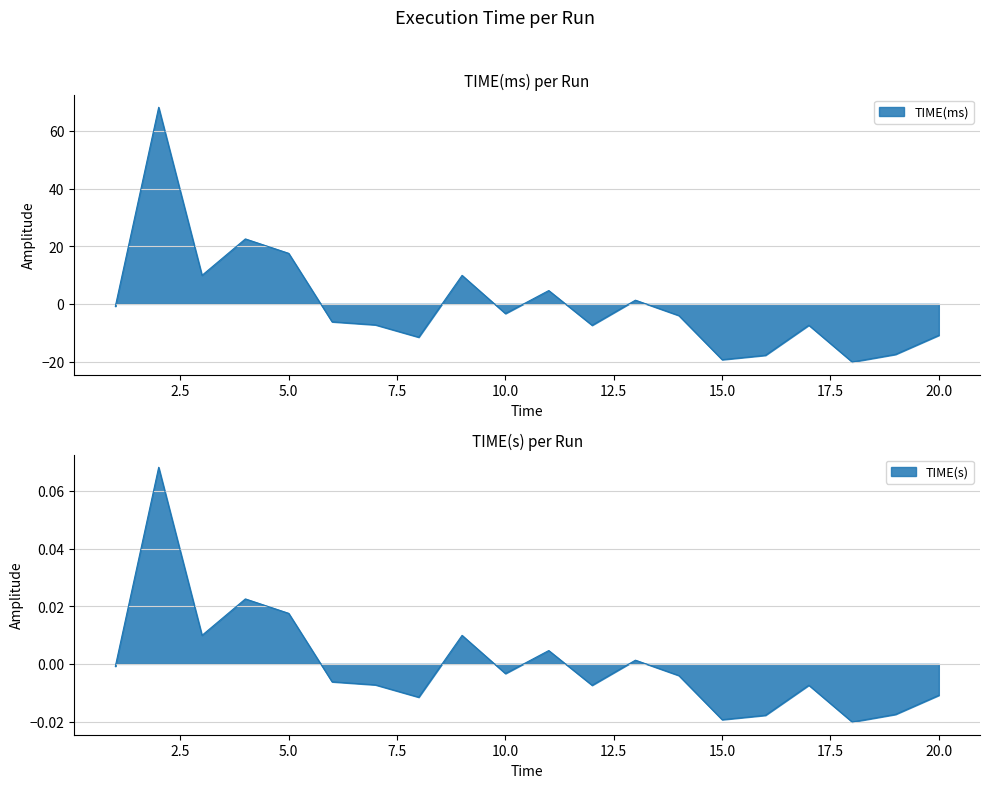

The TIME(ms) series shows -0.0 at 15. True or false?

True